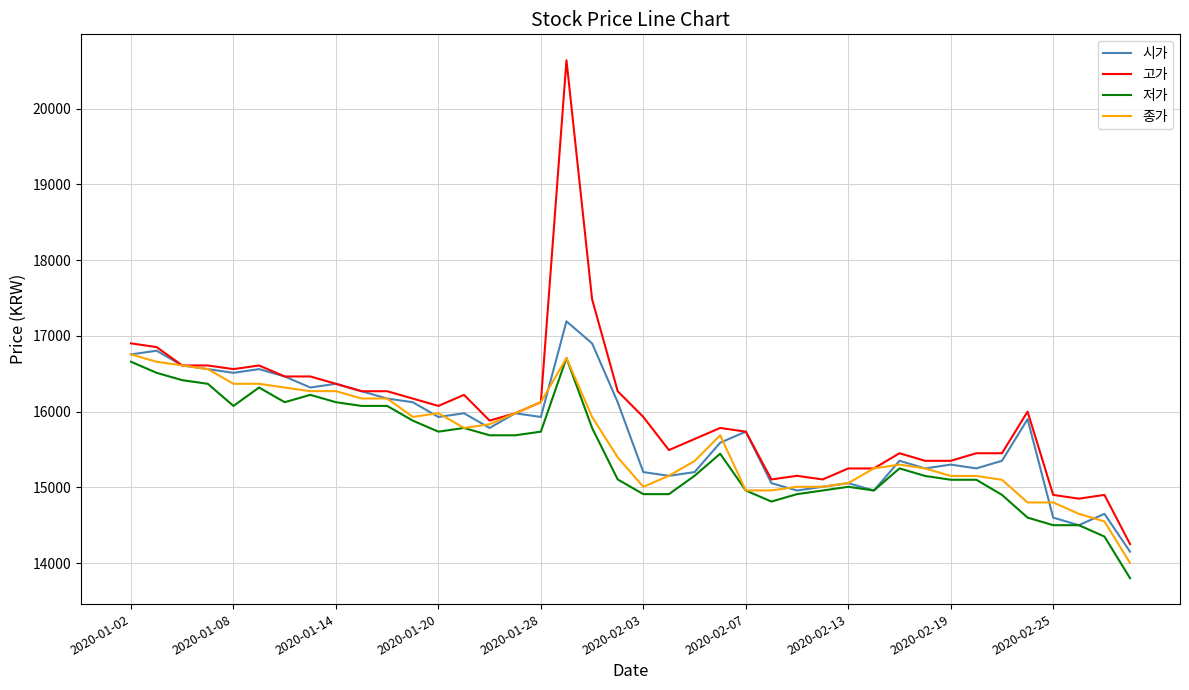

Which series has the widest spread of values?

고가